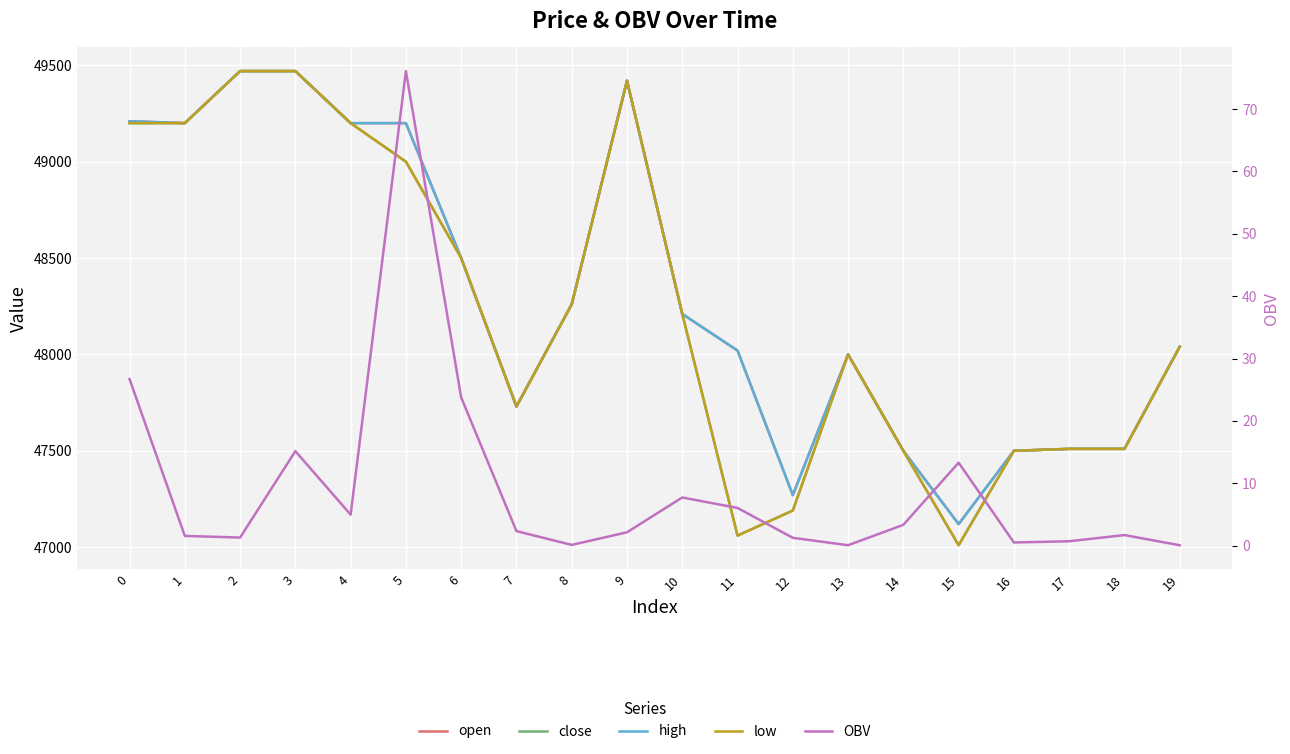

The value of close at 1 is 49200.0. True or false?

True